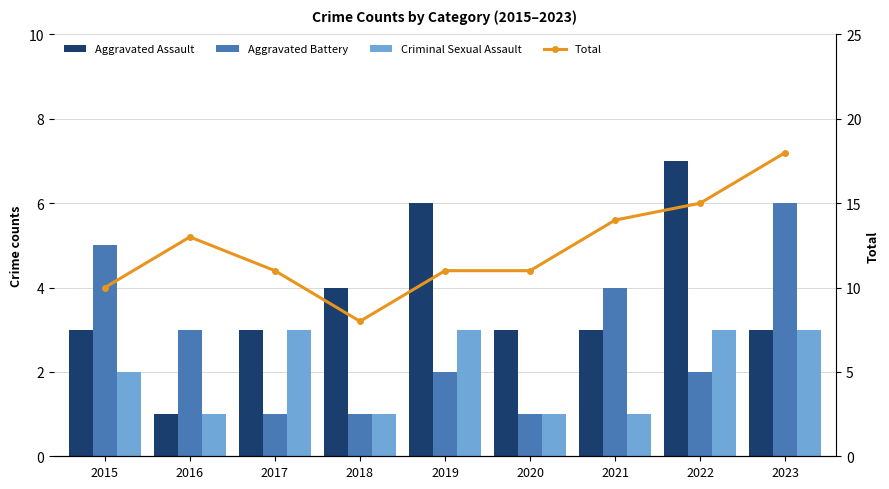

Rank the categories by Total value from highest to lowest.

2023, 2022, 2021, 2016, 2017, 2019, 2020, 2015, 2018